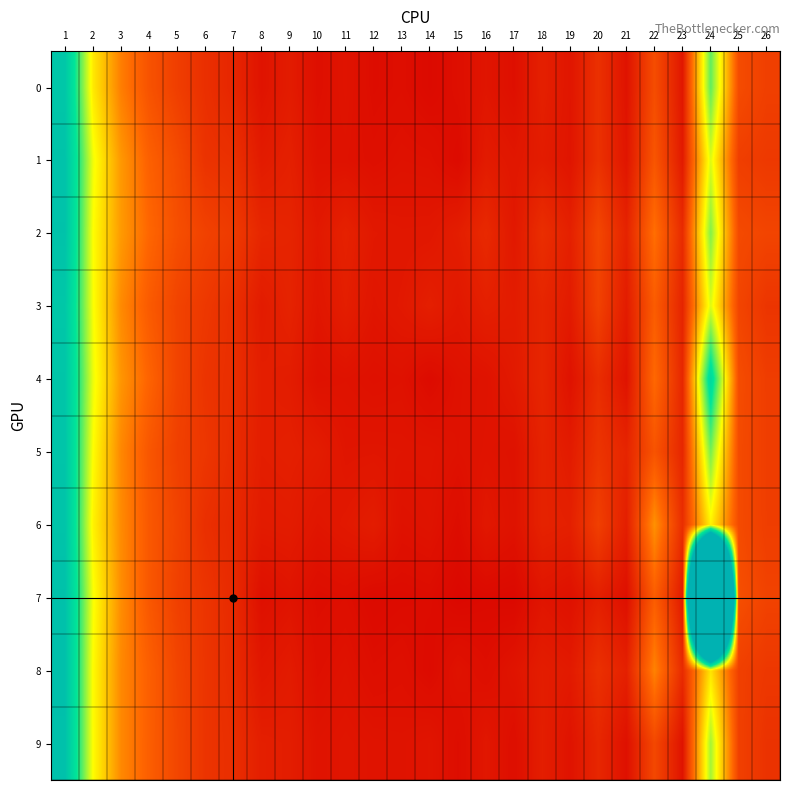

What is the greatest value displayed?

1.5